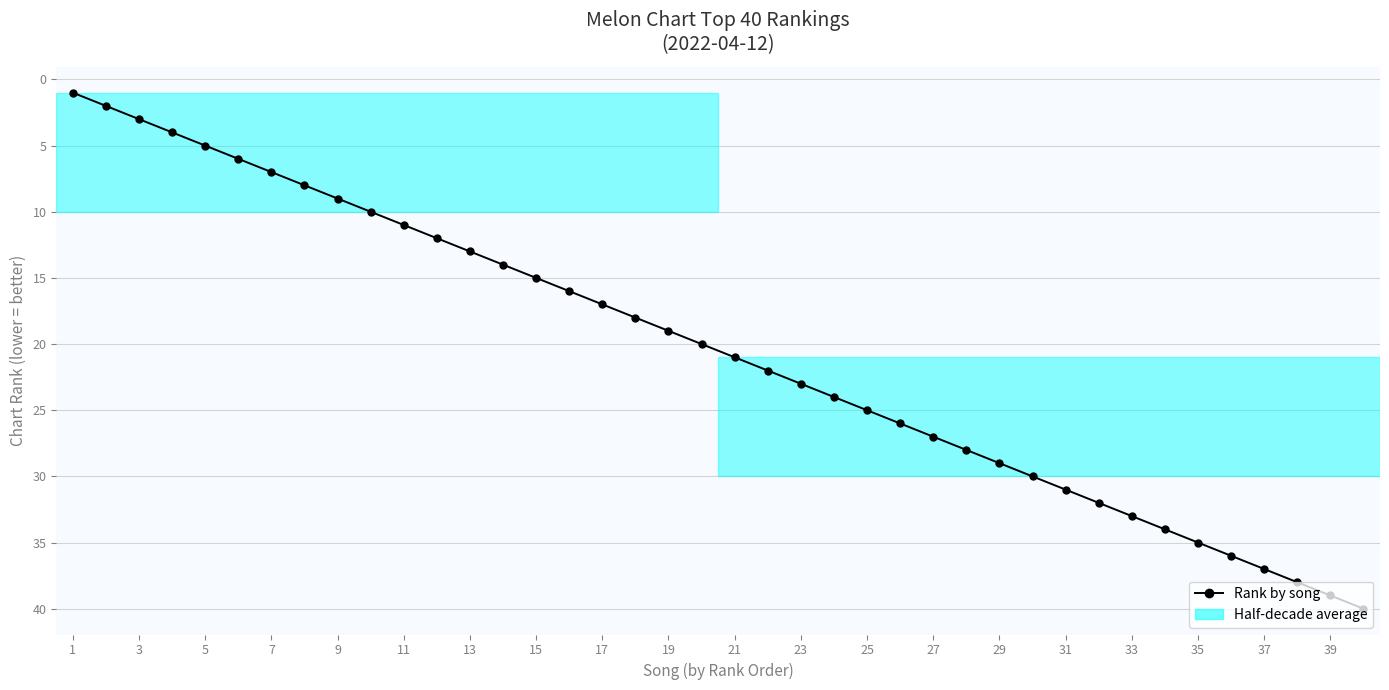

Does the chart display data point markers on the line(s)?

Yes